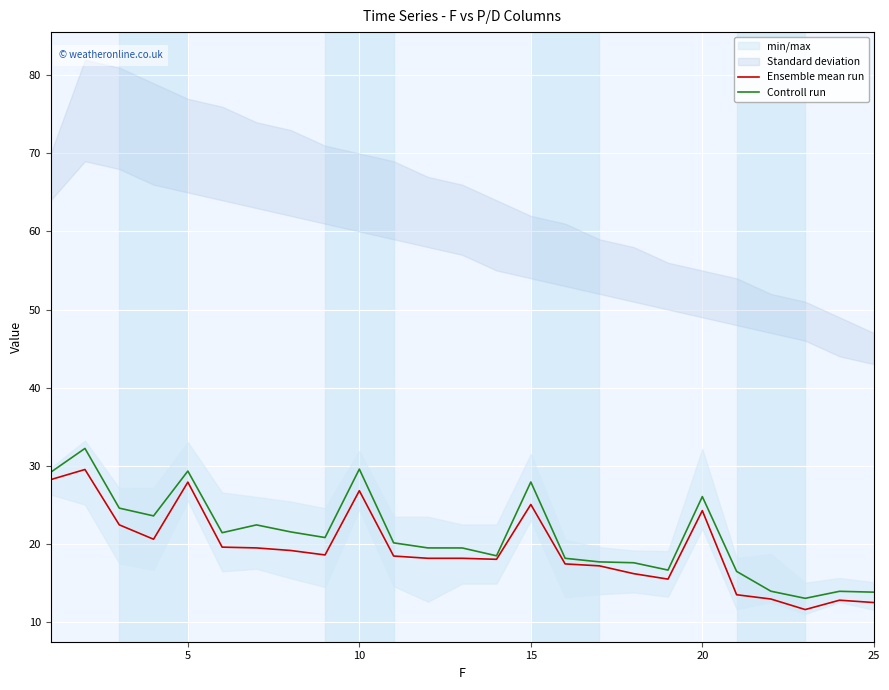

What is the average value of the Ensemble mean run series?

19.3